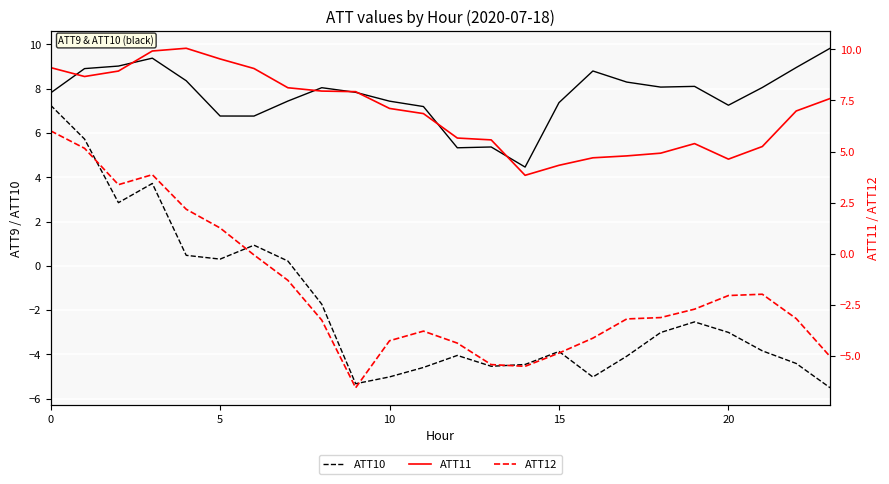

What is the sum of all ATT10 values?

-43.5